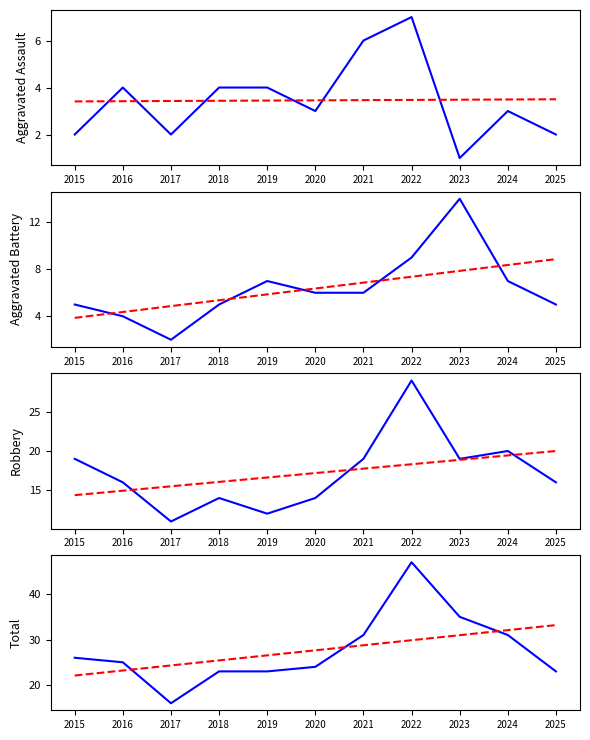

The Aggravated Battery series shows 5 at 2018. True or false?

True